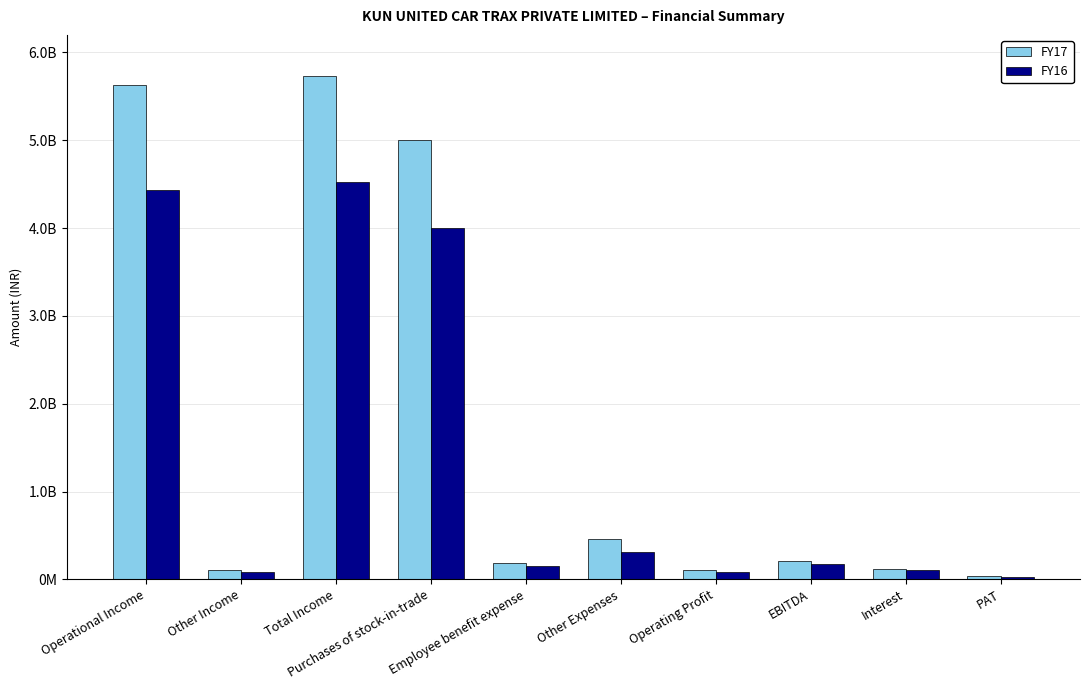

What is the value of the FY16 bar at the 10th from the left?

26736541